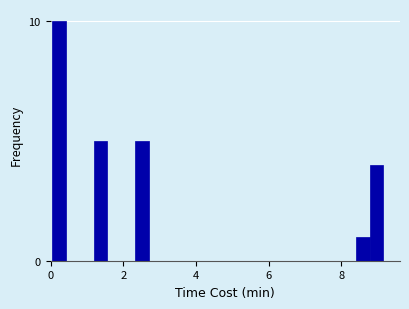

Read against the x-axis, roughly where is the centre of the tallest bar?

0.2